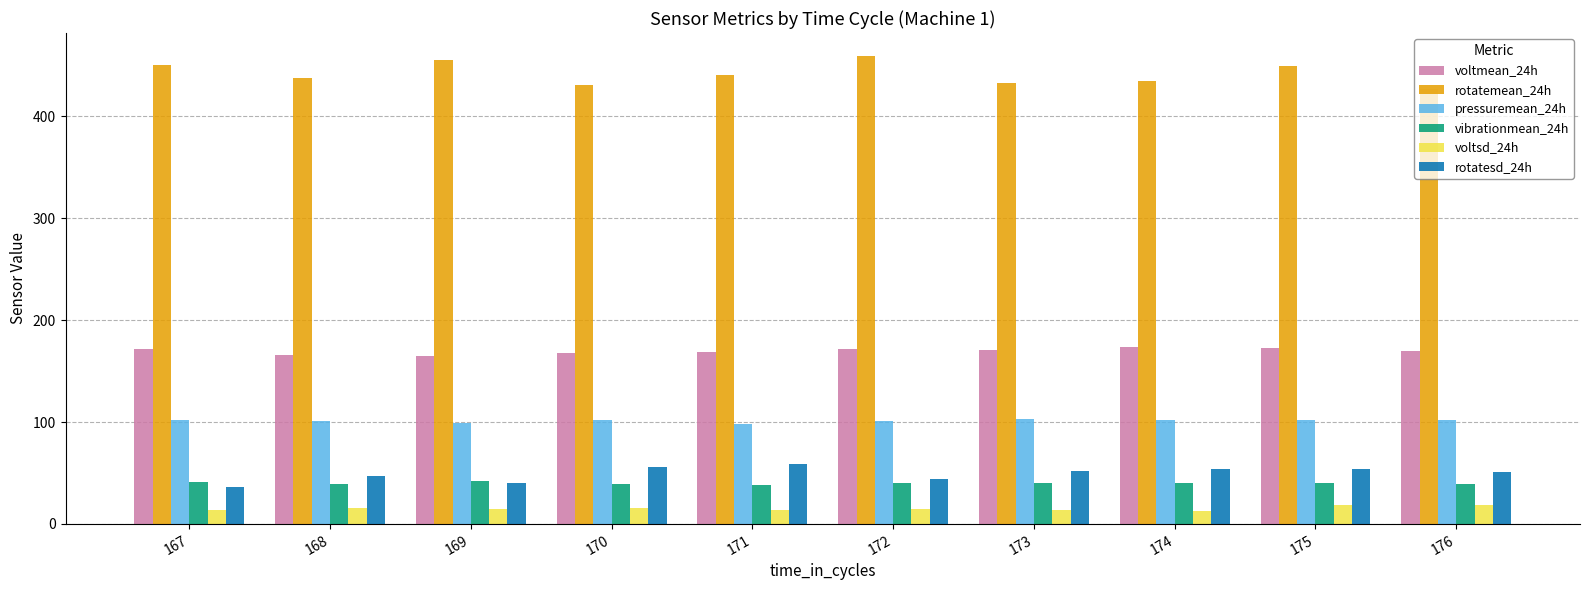

What is the value of the voltmean_24h bar at the 3rd from the left?

165.0